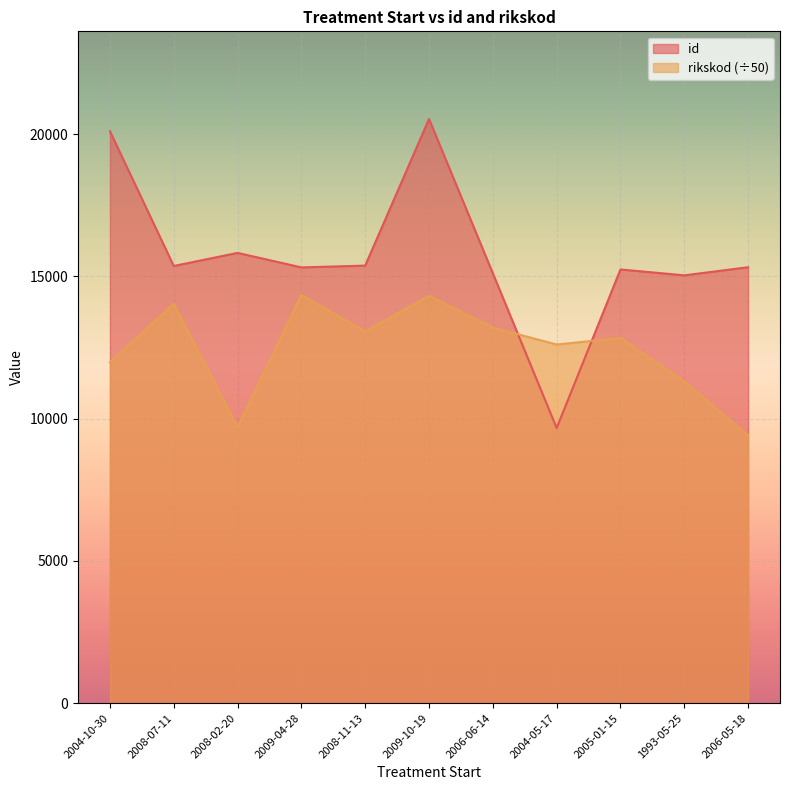

Rank the series at 2009-04-28 from highest to lowest value.

id, rikskod (÷50)